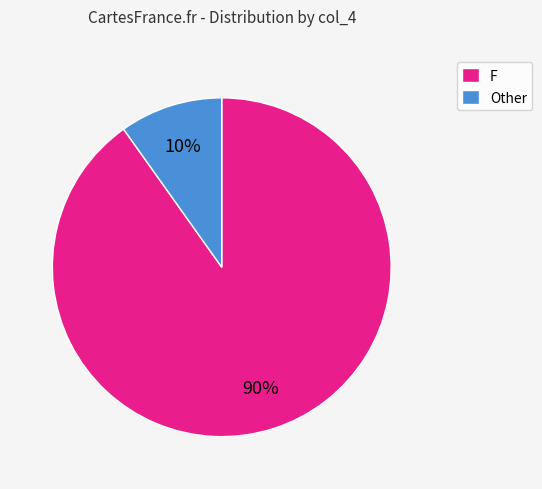

How many segments does this pie chart have?

2